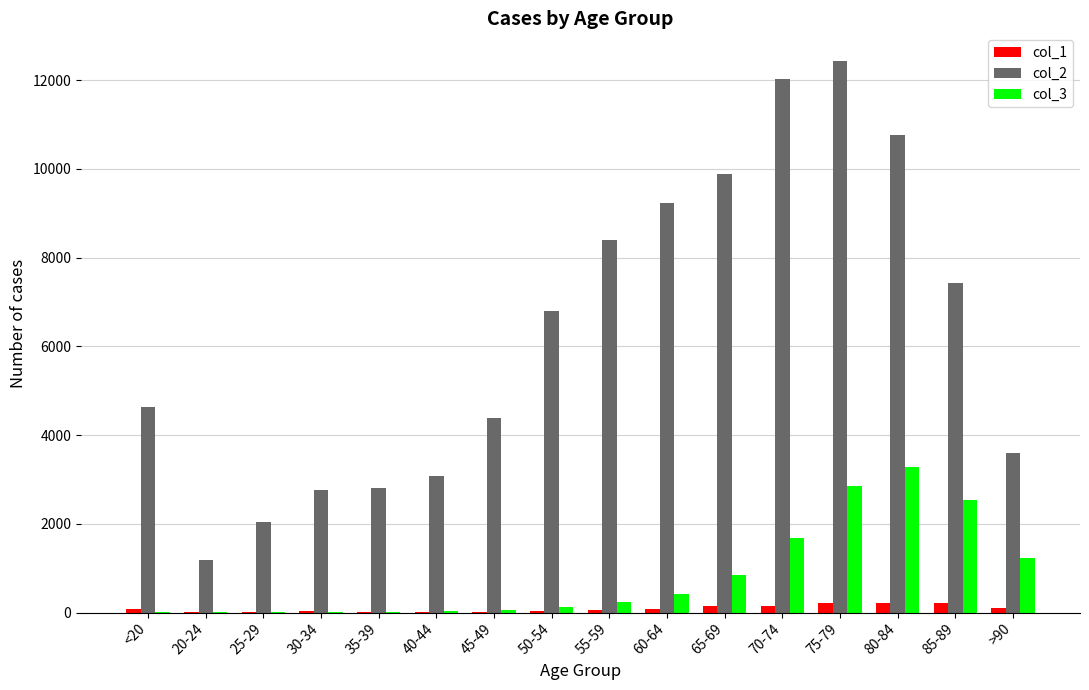

What is the greatest value displayed?

12434